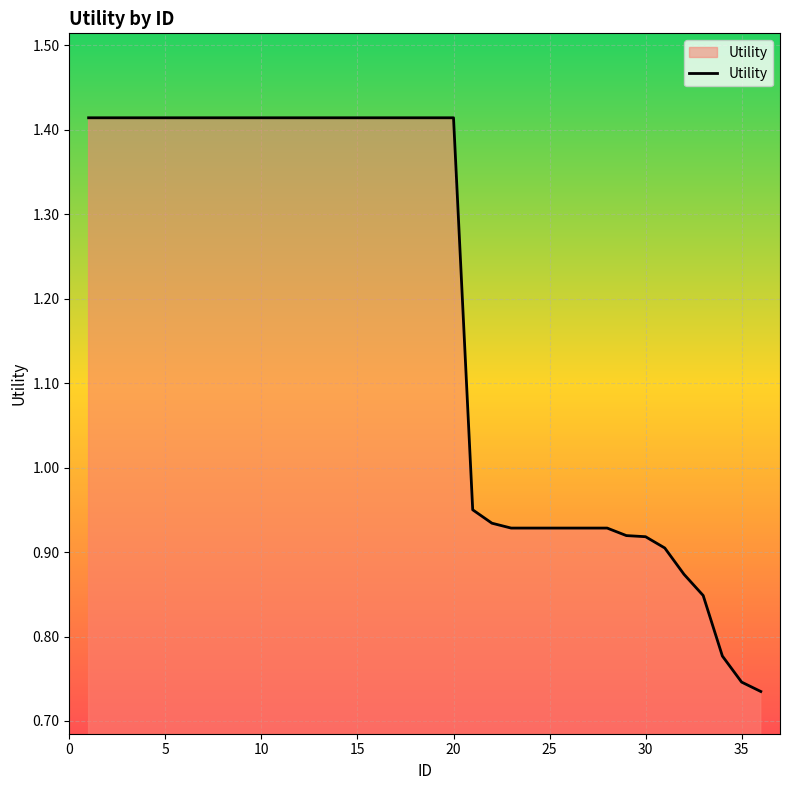

What is the difference between the maximum and minimum values?

0.7